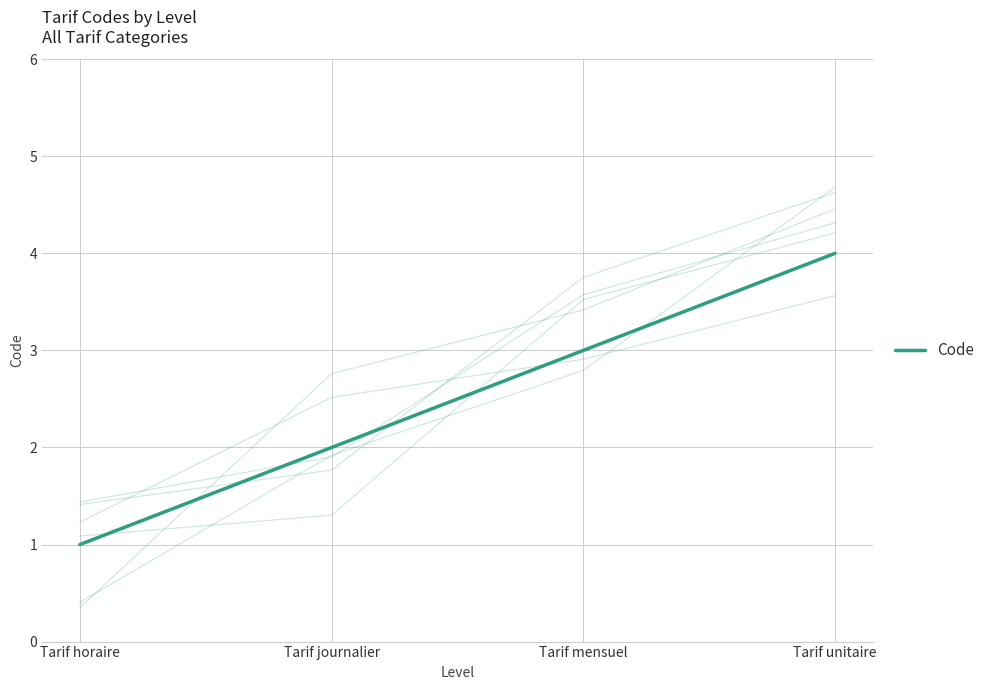

Reading right to left, extract all data points from this chart.

Tarif unitaire=4	Tarif mensuel=3	Tarif journalier=2	Tarif horaire=1